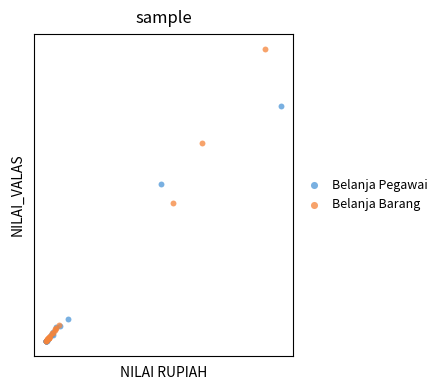

What are all the series names shown in the legend?

Belanja Pegawai, Belanja Barang